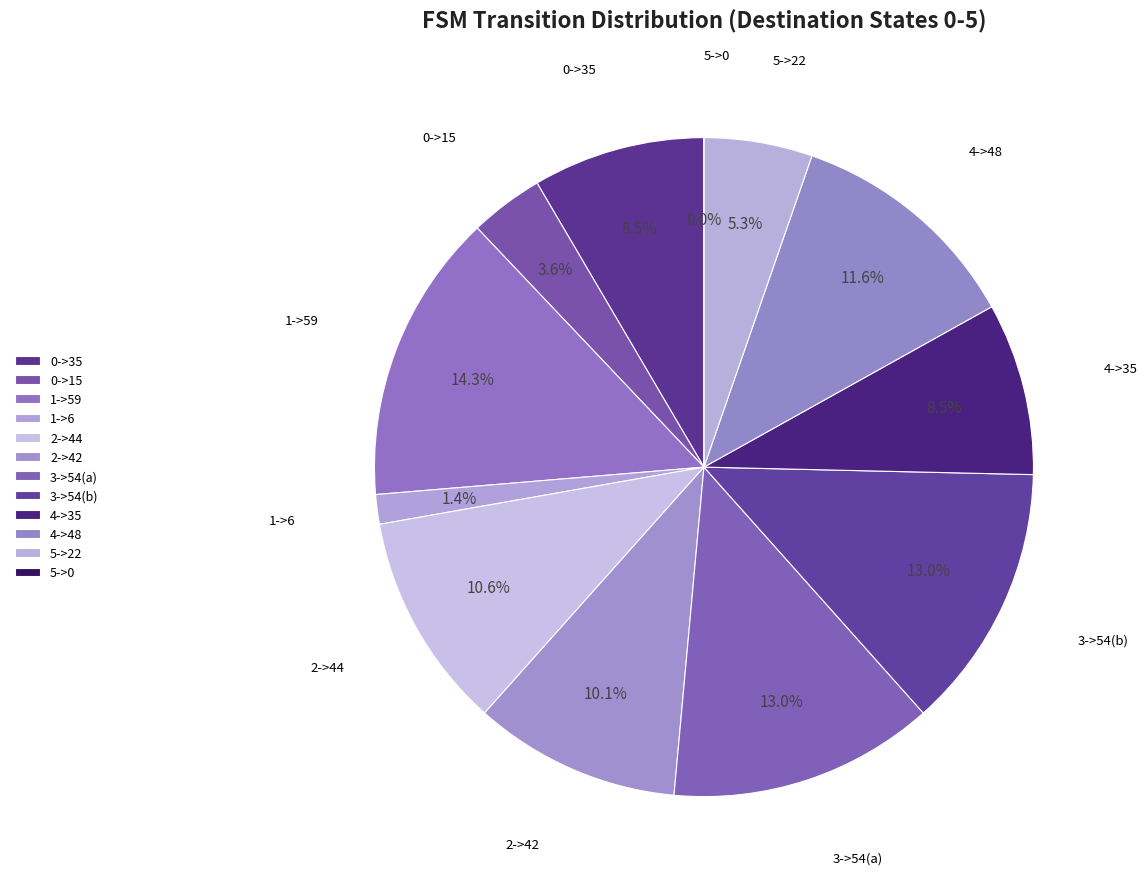

What is the largest slice in the pie chart?

1->59